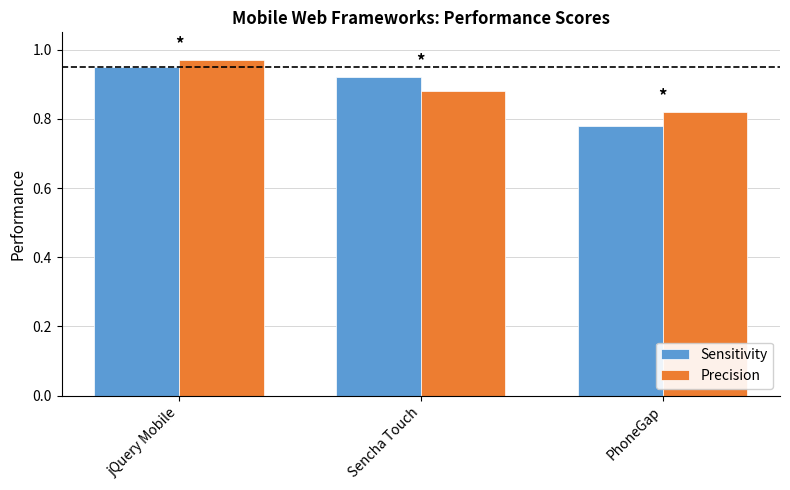

Which category has the lowest value in the Precision series?

PhoneGap